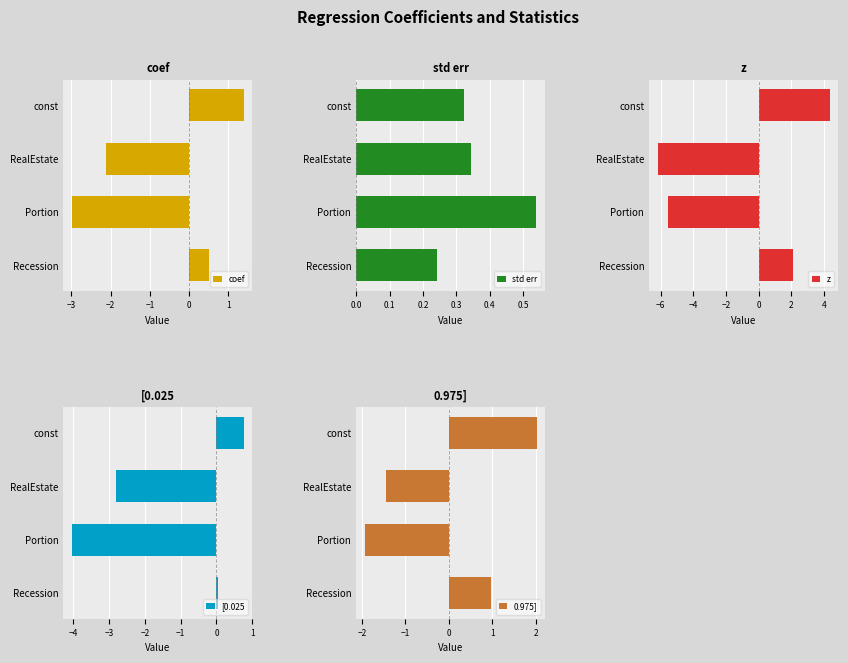

Reading left to right, extract all data points from this chart.

coef: 1.4	-2.1	-3.0	0.5
std err: 0.3	0.3	0.5	0.2
z: 4.3	-6.2	-5.5	2.1
[0.025: 0.8	-2.8	-4.0	0.0
0.975]: 2.0	-1.5	-1.9	1.0